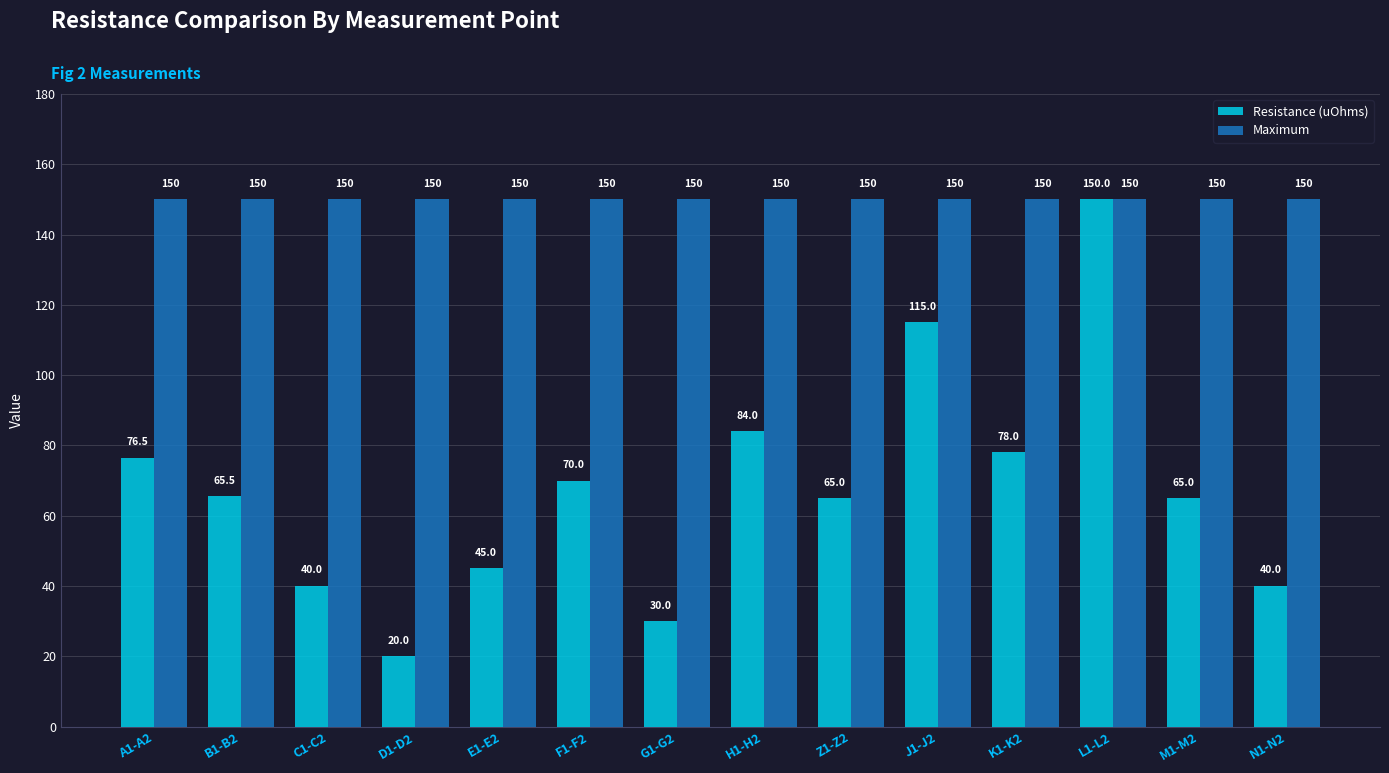

Which series has the largest range (max minus min)?

Resistance (uOhms)